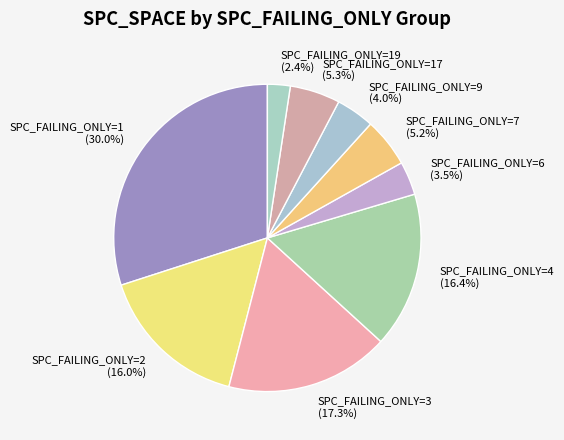

What portion of the pie excludes SPC_FAILING_ONLY=7 (5.2%)?

94.8%